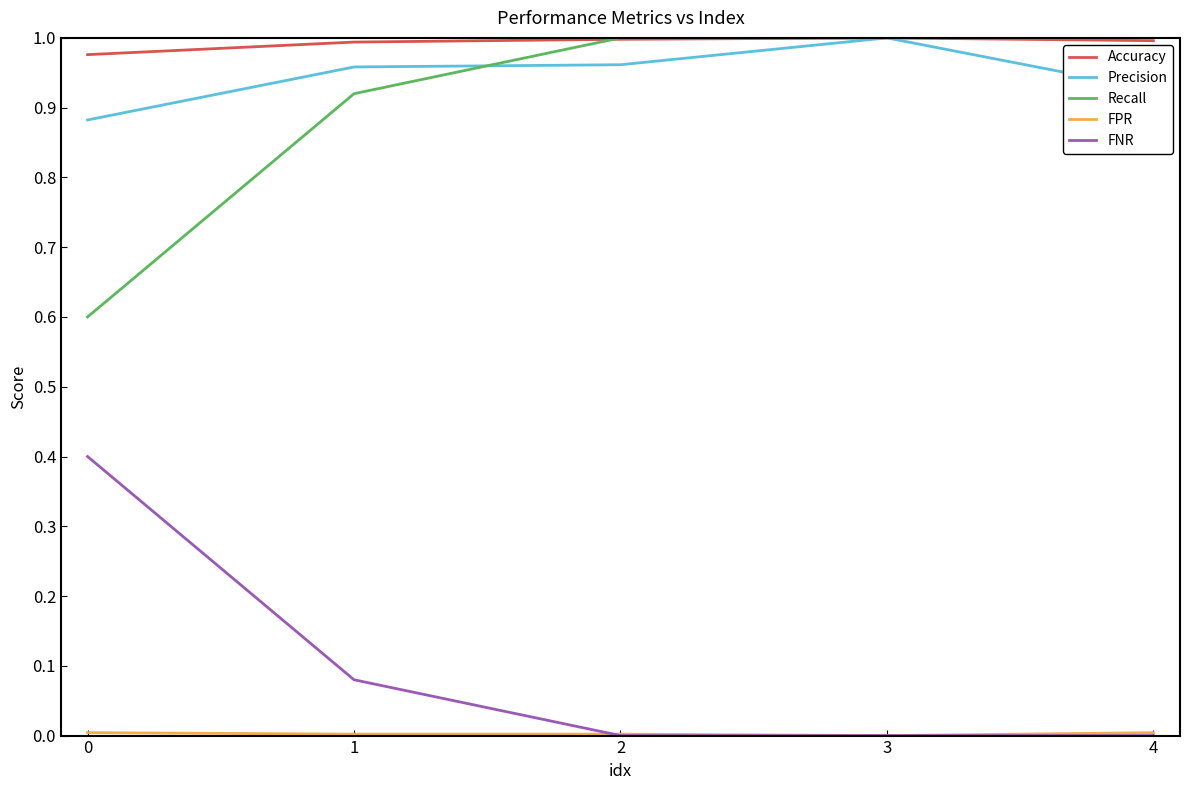

True or false: Recall and FNR intersect in this chart.

False